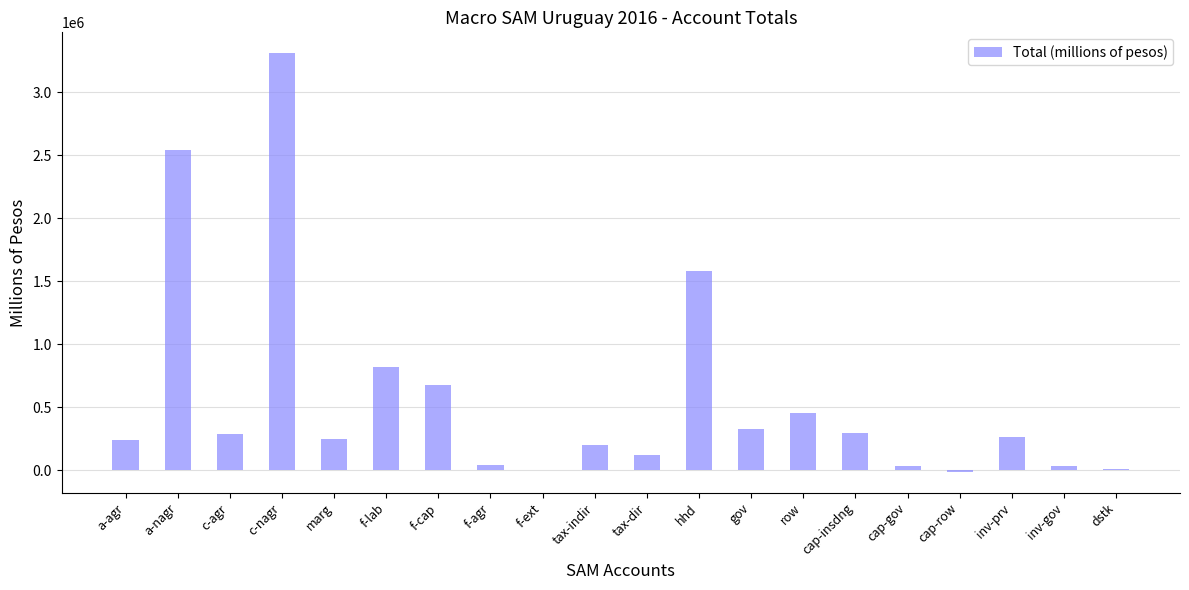

The chart shows a value of 195351.8 at tax-indir. True or false?

True